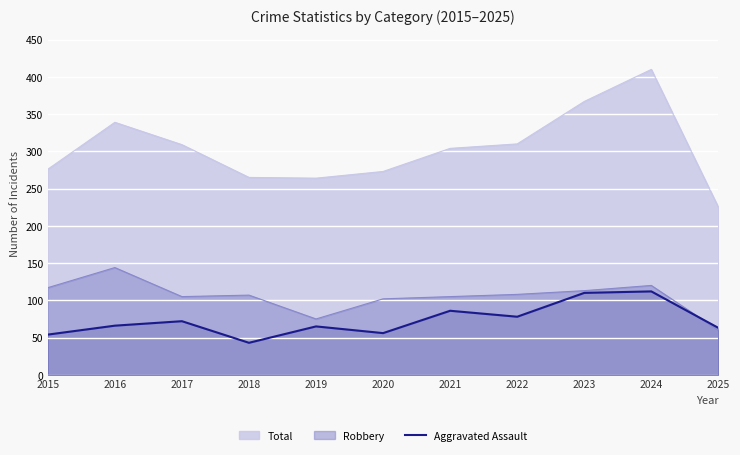

At which category does the chart reach its peak across all series?

2024